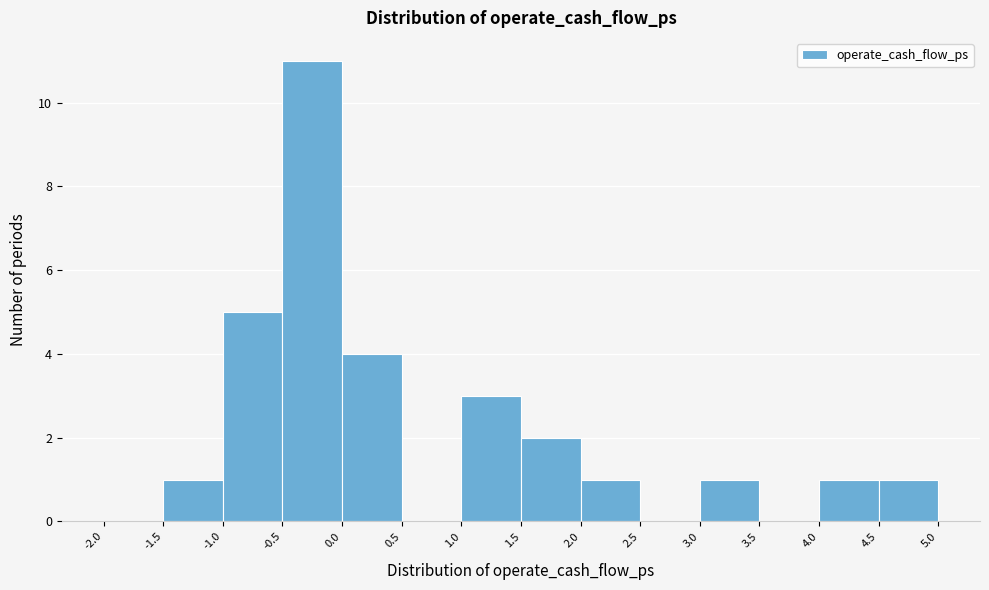

Which range on the x-axis has the tallest bar?

-0.5 to 0.0